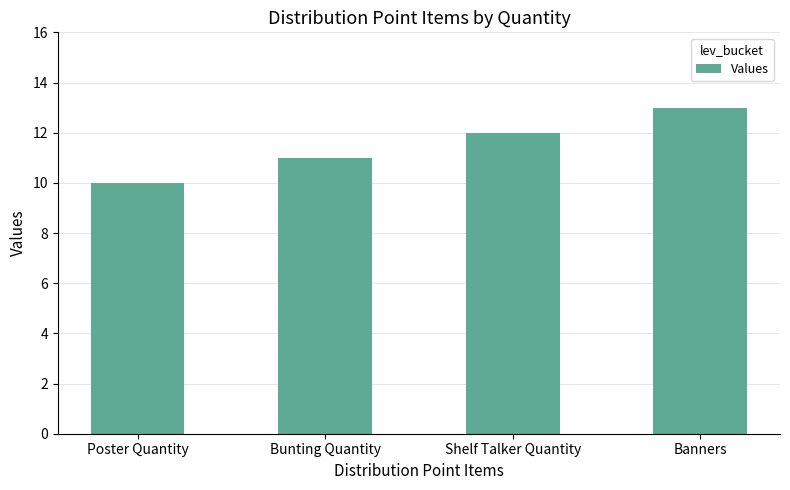

Which label corresponds to the largest value in the chart?

Banners